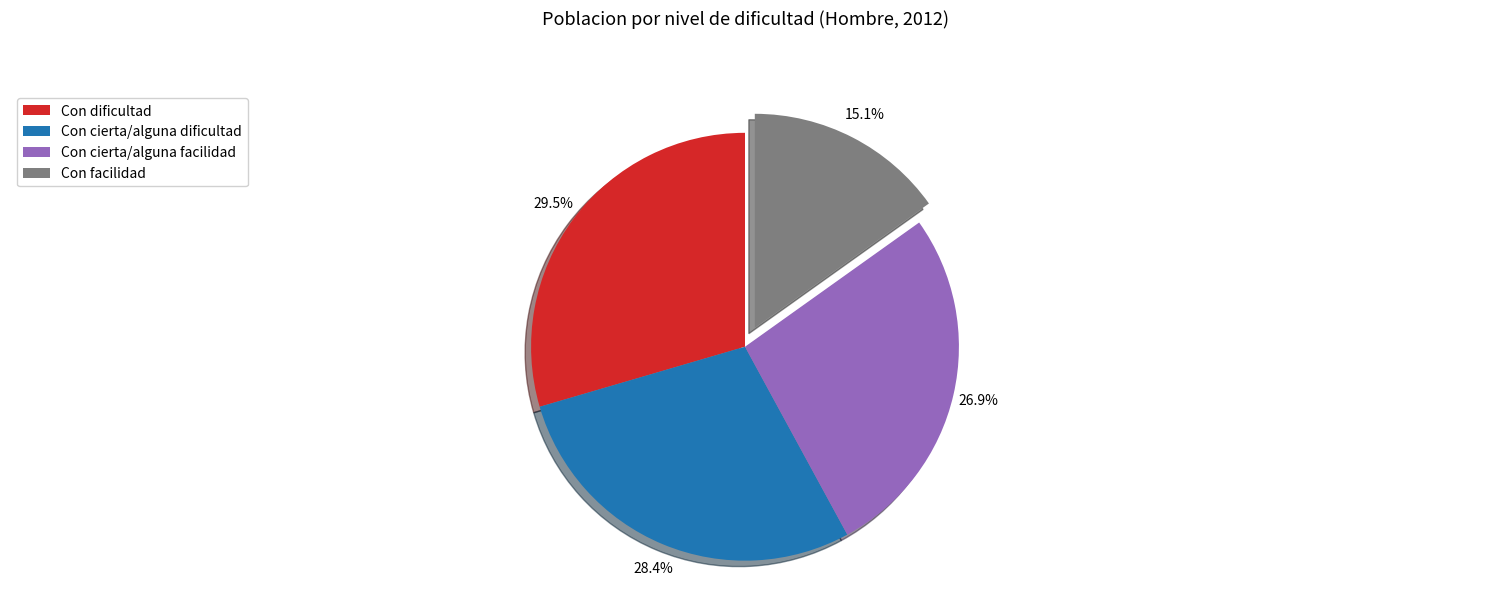

To the nearest percent, what percentage of the pie is Con cierta/alguna dificultad?

28%